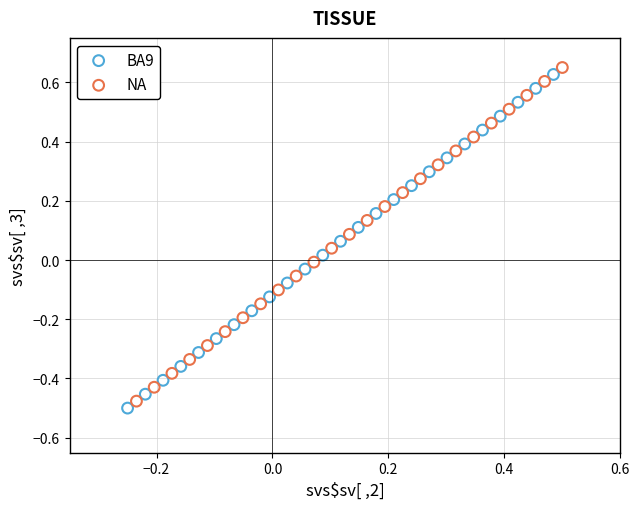

Which series reaches the maximum Y coordinate?

NA